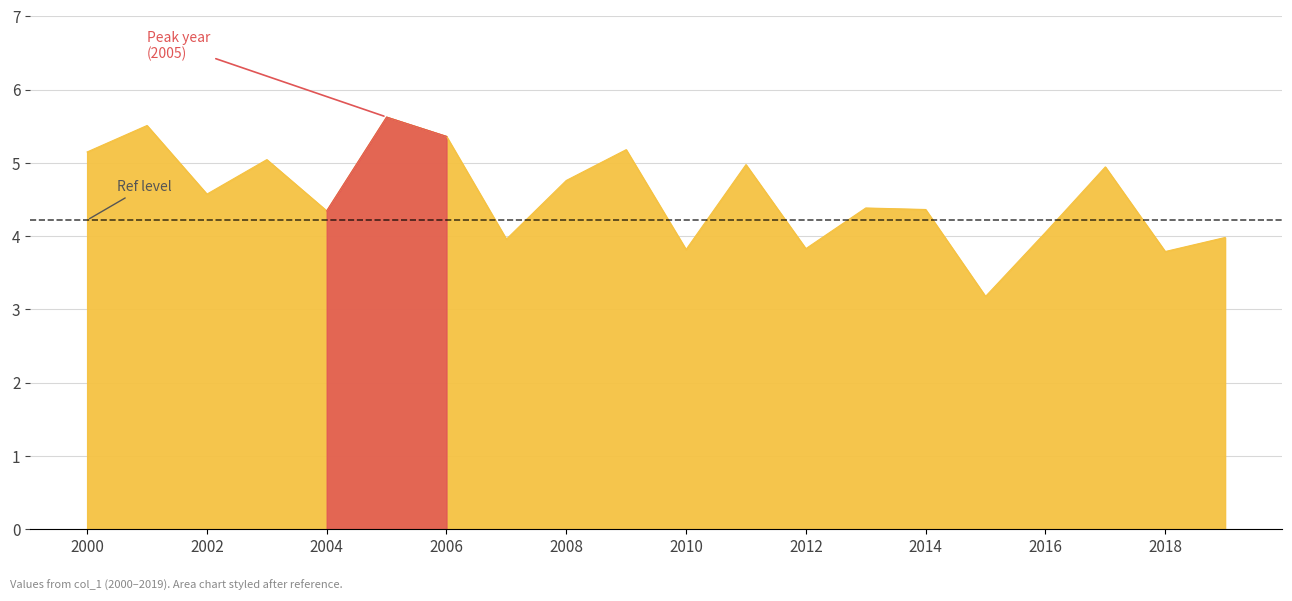

Does the chart have visible grid lines?

Yes